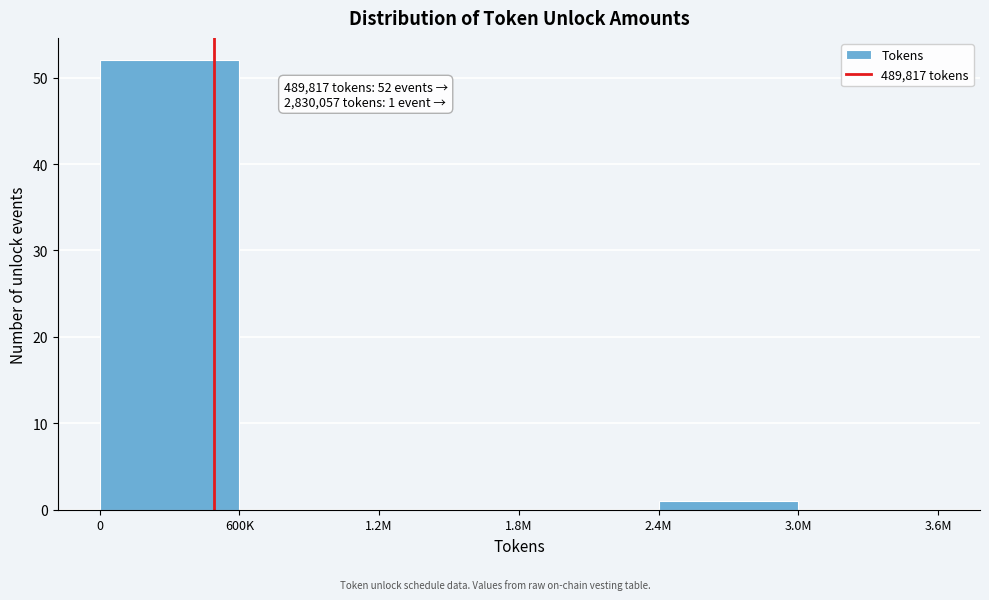

Reading left to right, transcribe all the data shown in this chart.

0=52	600K=0	1.2M=0	1.8M=0	2.4M=1	3.0M=0